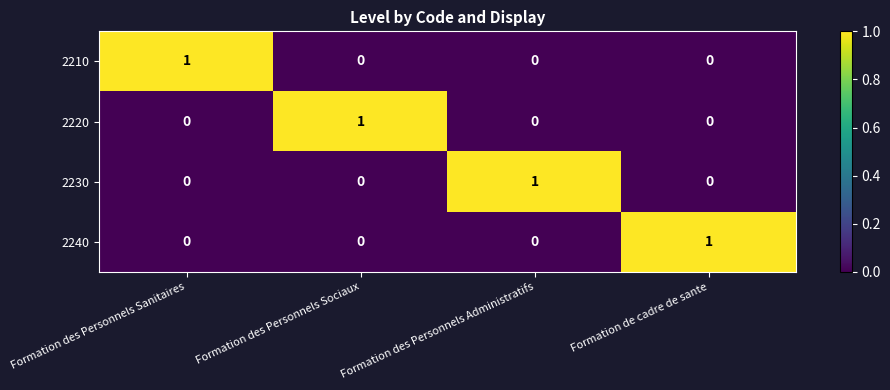

True or false: 2230 has a value of 0 at Formation des Personnels Sociaux.

True